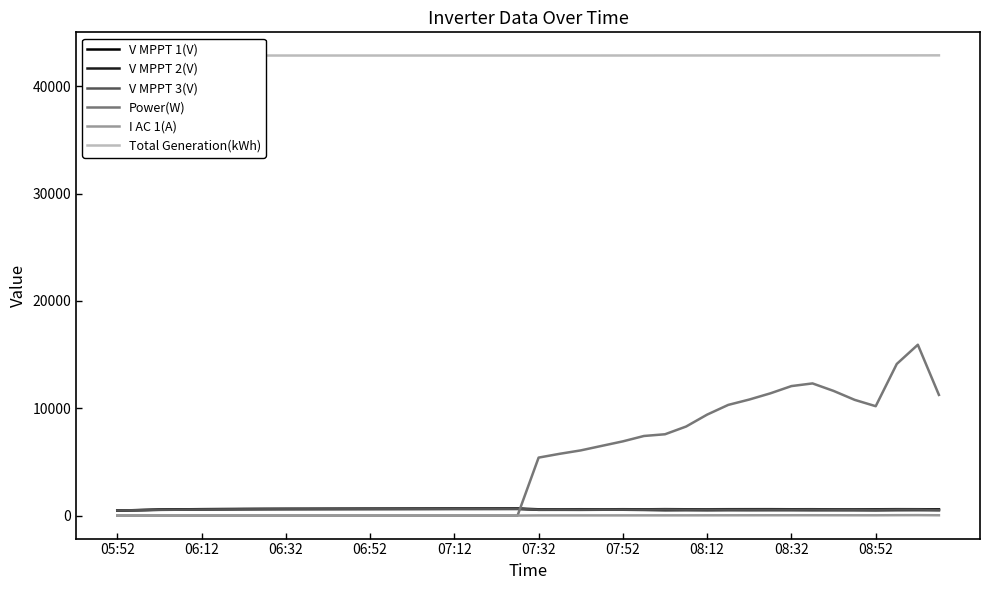

What are all the series names shown in the legend?

V MPPT 1(V), V MPPT 2(V), V MPPT 3(V), Power(W), I AC 1(A), Total Generation(kWh)